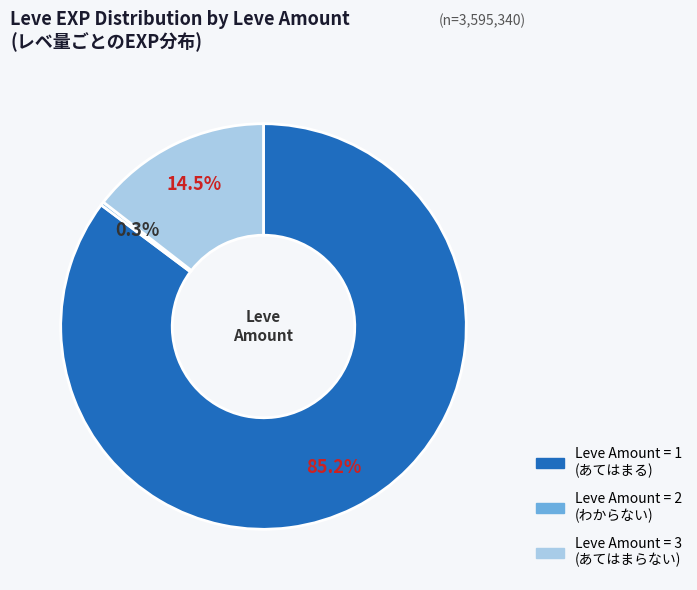

Count the number of slices in the pie.

3